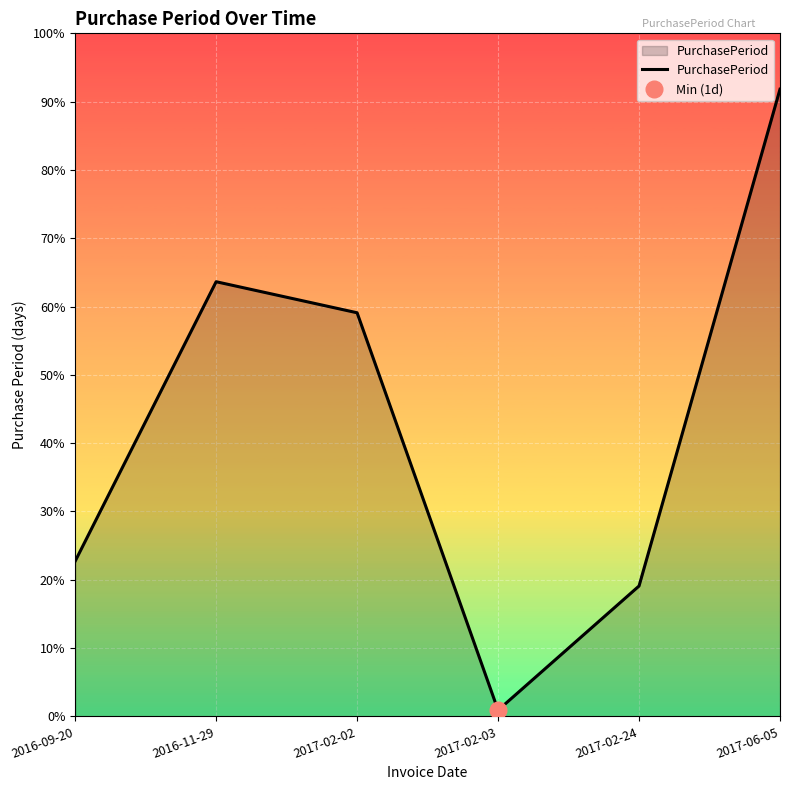

Approximately how many times larger is the value at 2017-02-02 compared to 2016-09-20?

2.6